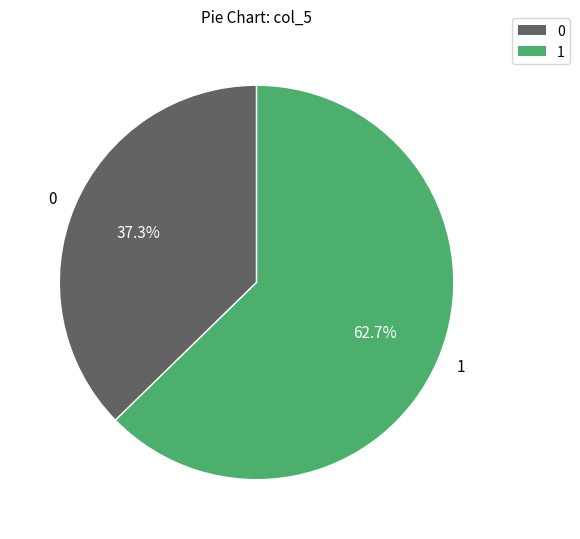

What is the total percentage of 0 and 1?

100.0%